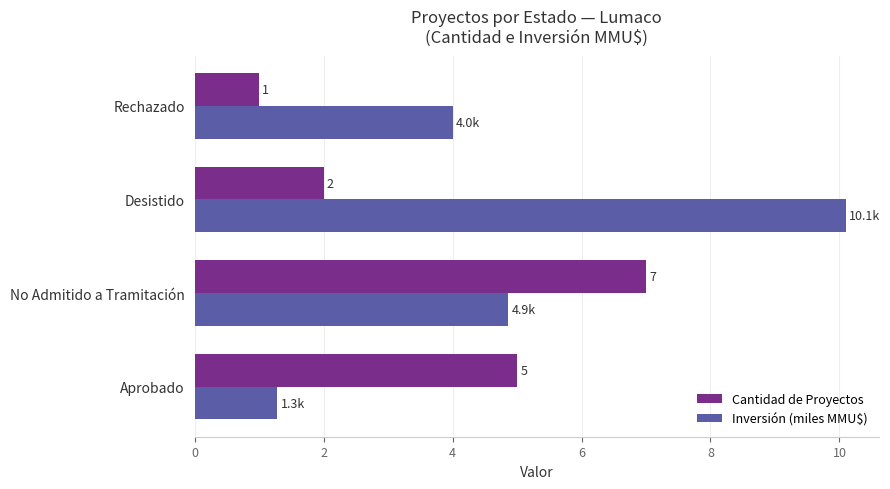

Count the Cantidad de Proyectos values in the range 2 to 7.

3